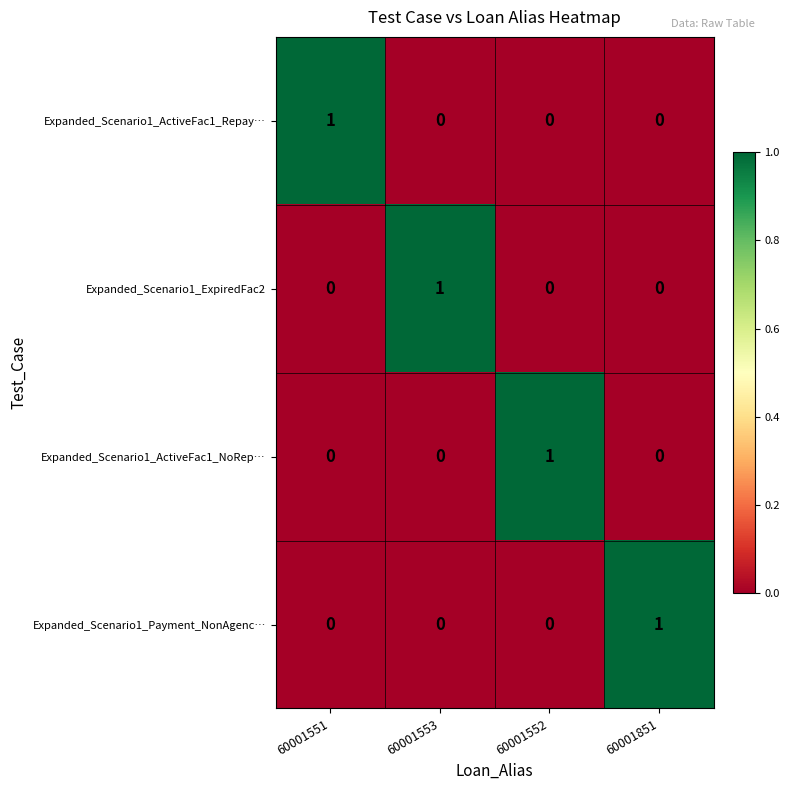

Which category has the highest value in the Expanded_Scenario1_Payment_NonAgenc… series?

60001851